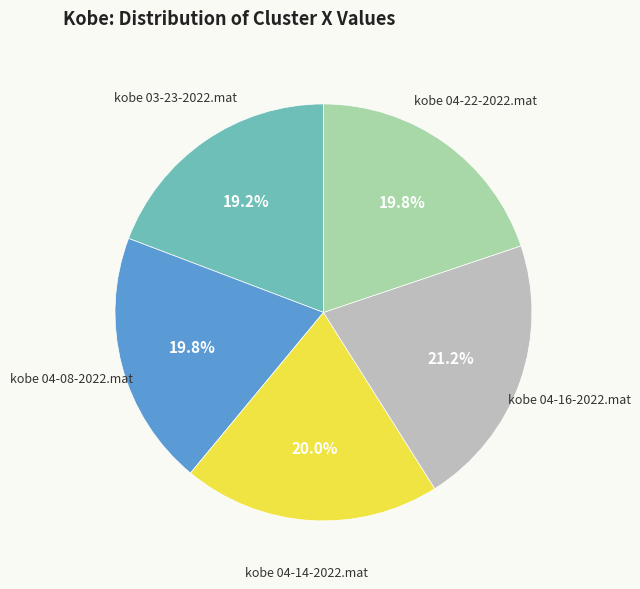

Does any single category account for the majority?

No